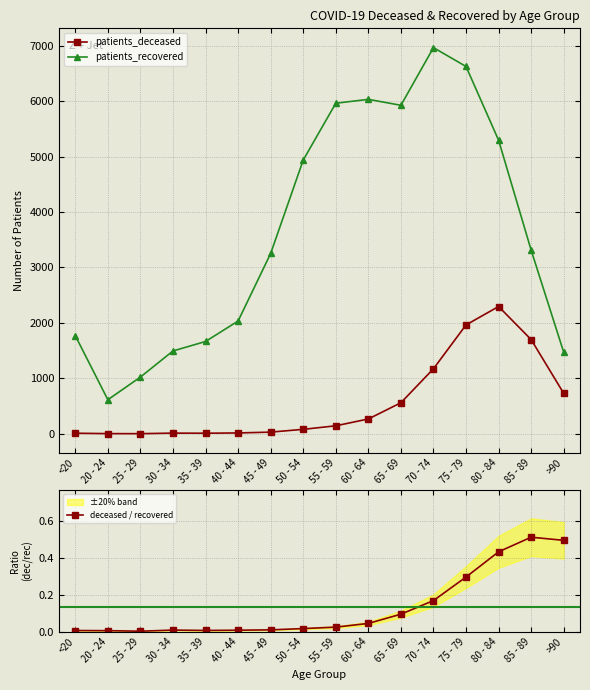

Which series has the widest spread of values?

patients_recovered